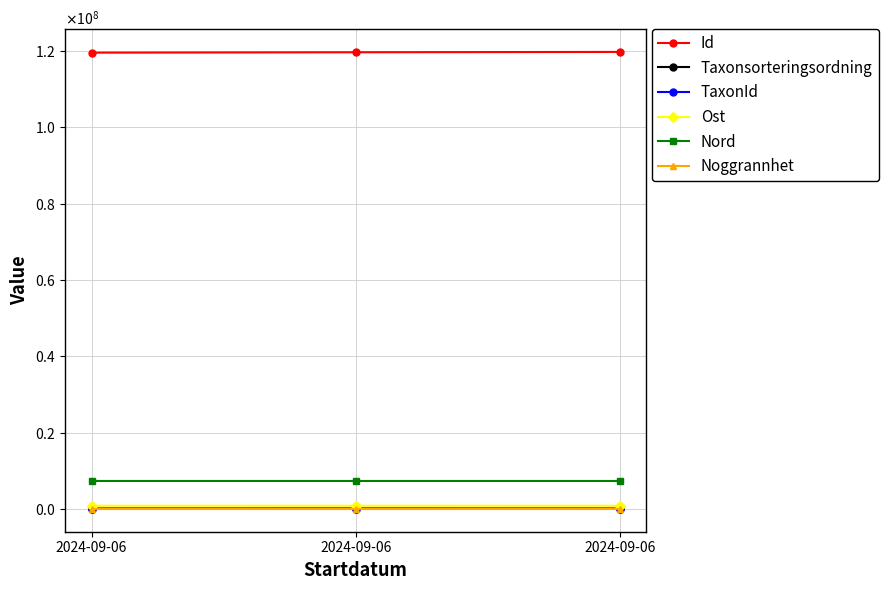

Reading left to right, extract all data points from this chart.

Id: 119591982	119694244	119785945
Taxonsorteringsordning: 79607	90580	79527
TaxonId: 6458	5432	6456
Ost: 817440	817513	817480
Nord: 7313729	7313779	7313755
Noggrannhet: 10	10	10